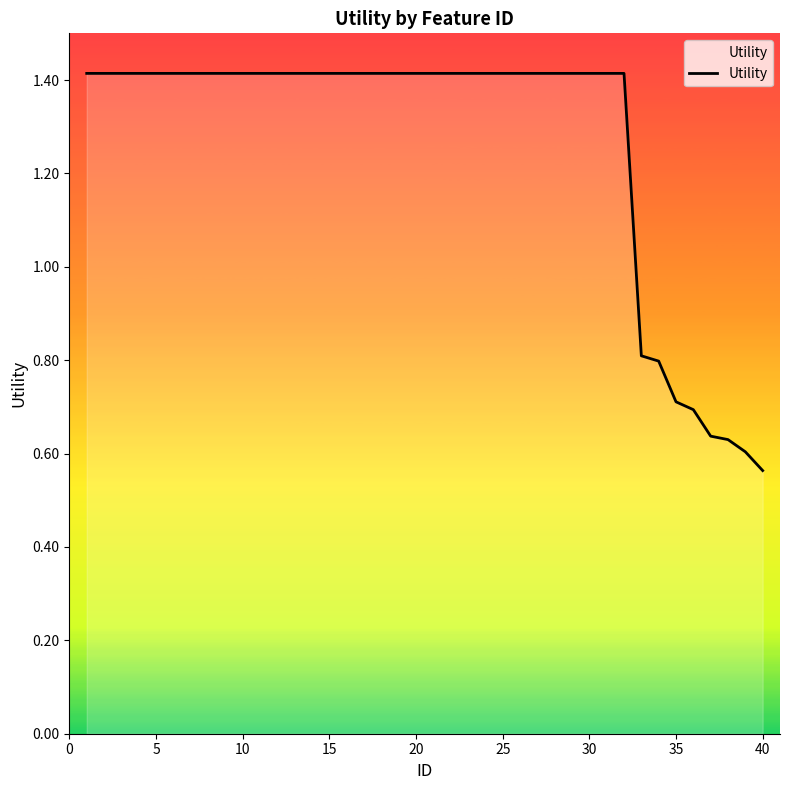

How many lines are shown in the chart?

1